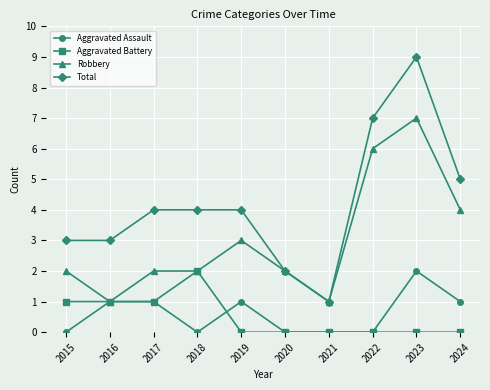

How many lines are shown in the chart?

4